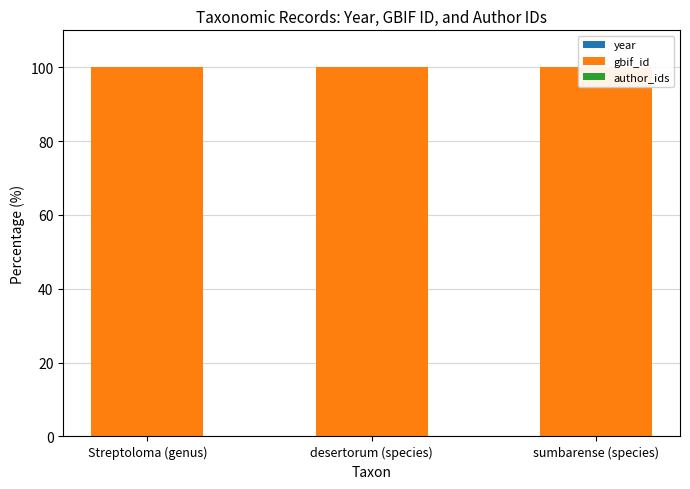

Rank the categories by gbif_id value from highest to lowest.

desertorum (species), Streptoloma (genus), sumbarense (species)